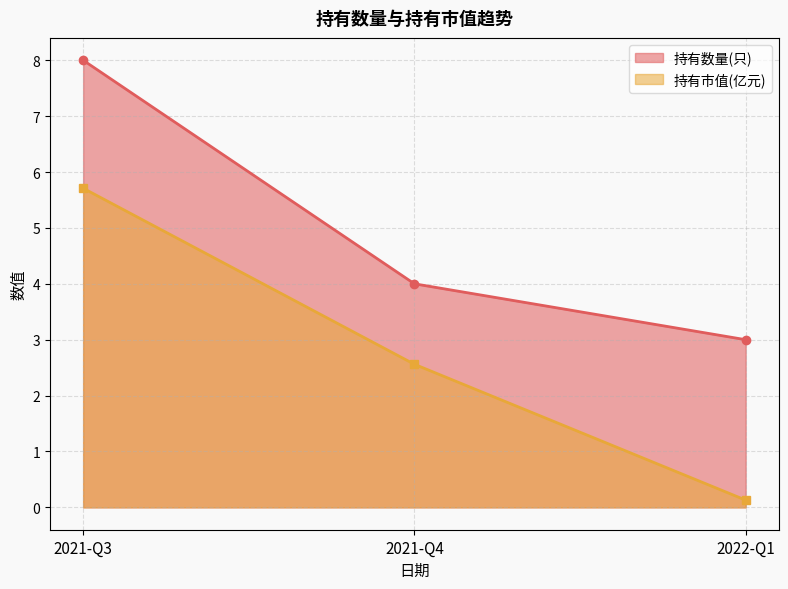

What is the sum of all 持有市值(亿元) values?

8.4